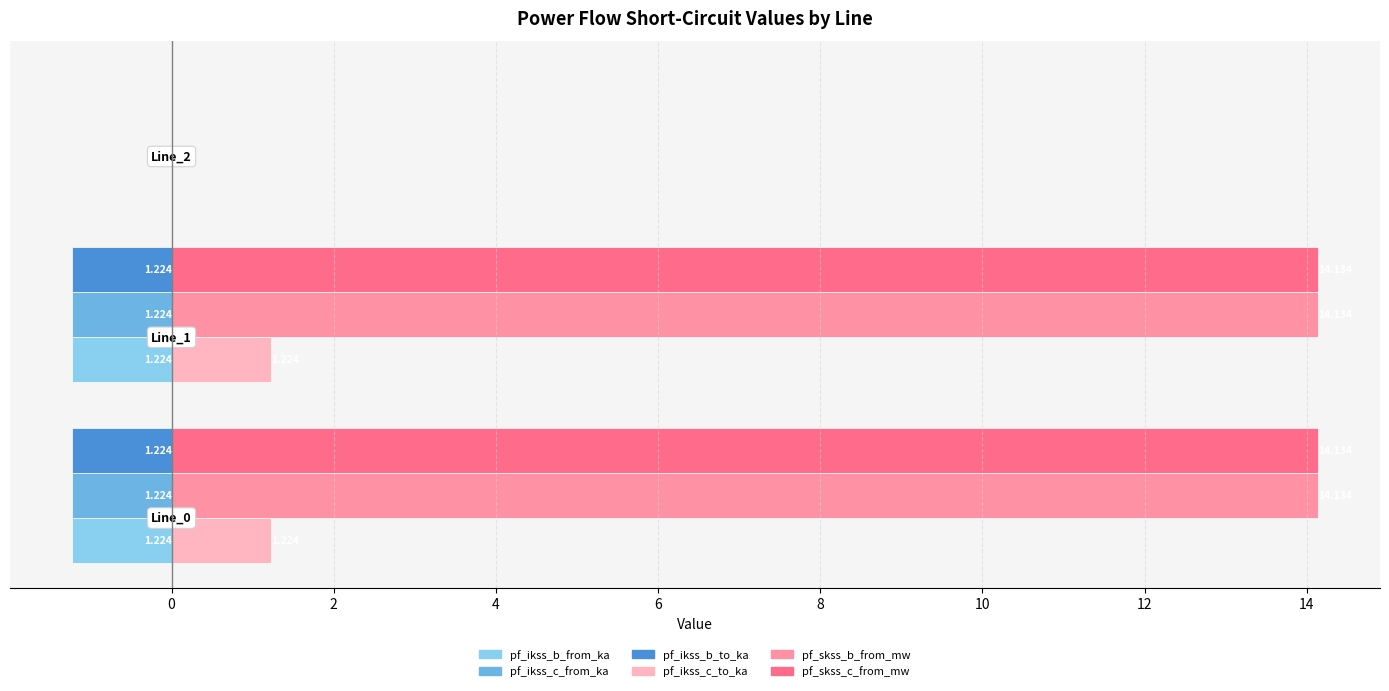

Count the number of categories in the chart.

3